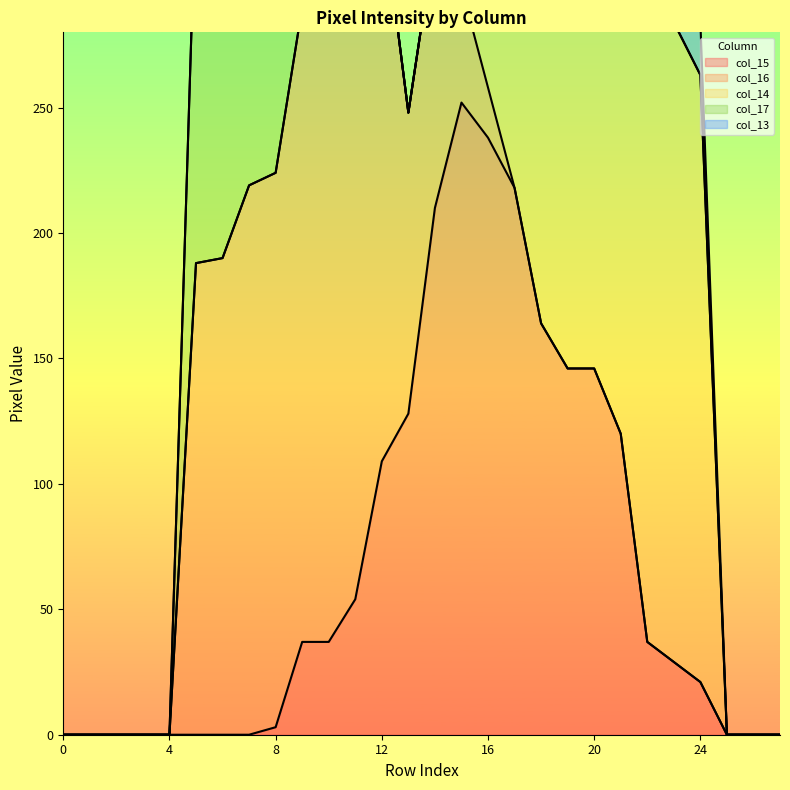

Between 3 and 21, which is larger?

21